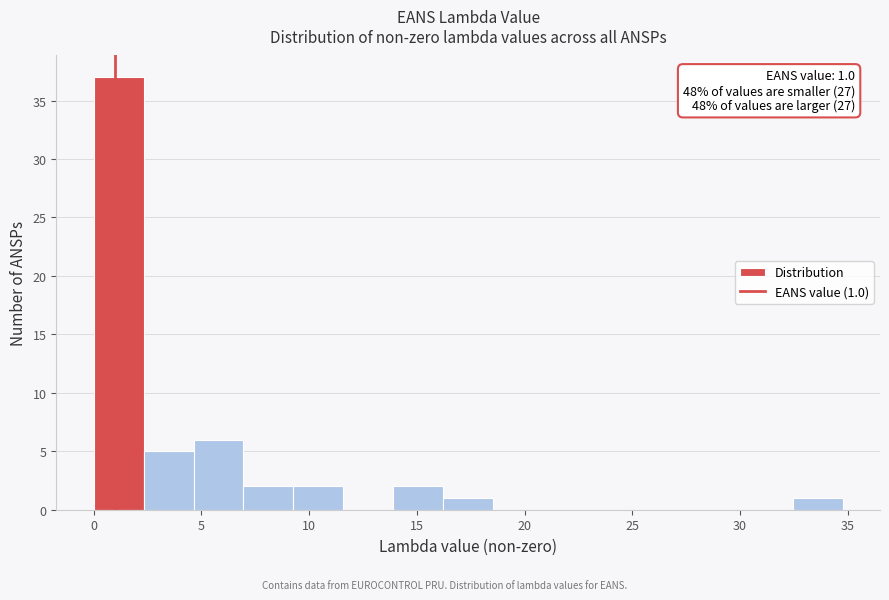

Over which range of the x-axis is the bar tallest?

0.0 to 2.5